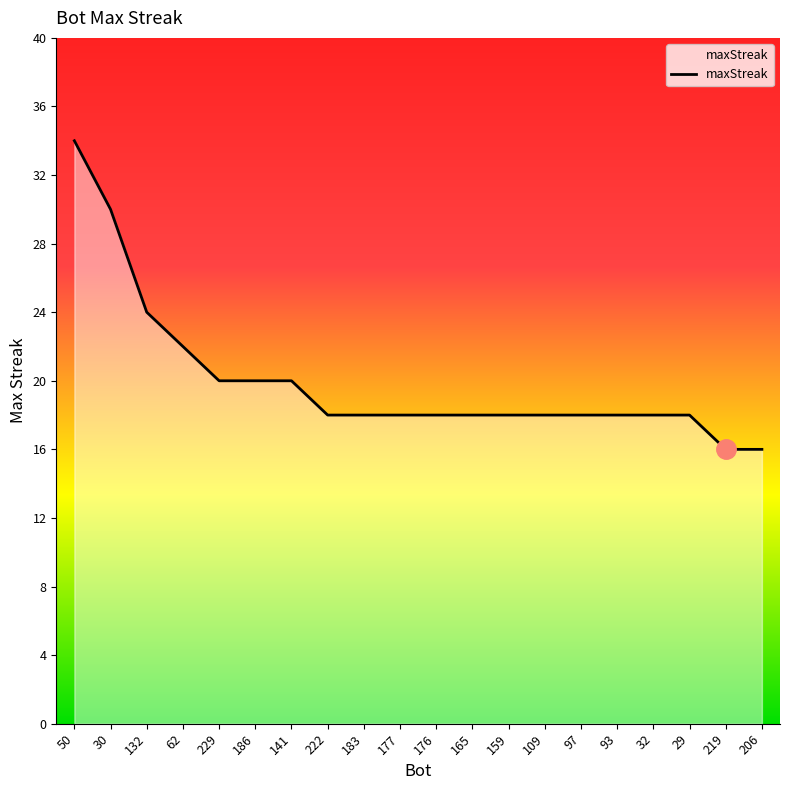

True or false: the data shows 20 at 141.

True